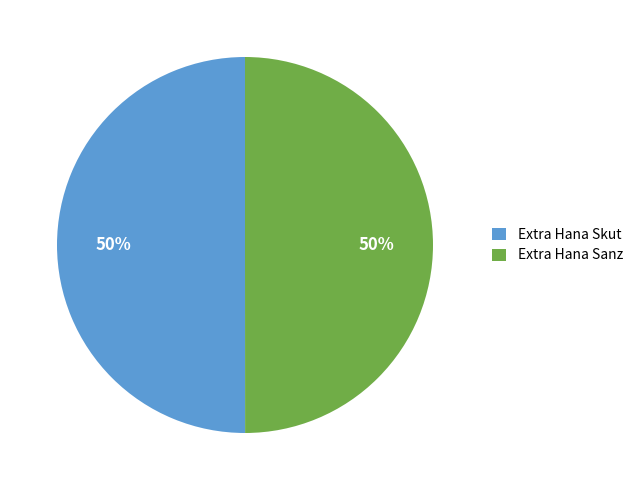

True or false: Extra Hana Sanz accounts for 44% of the total.

False